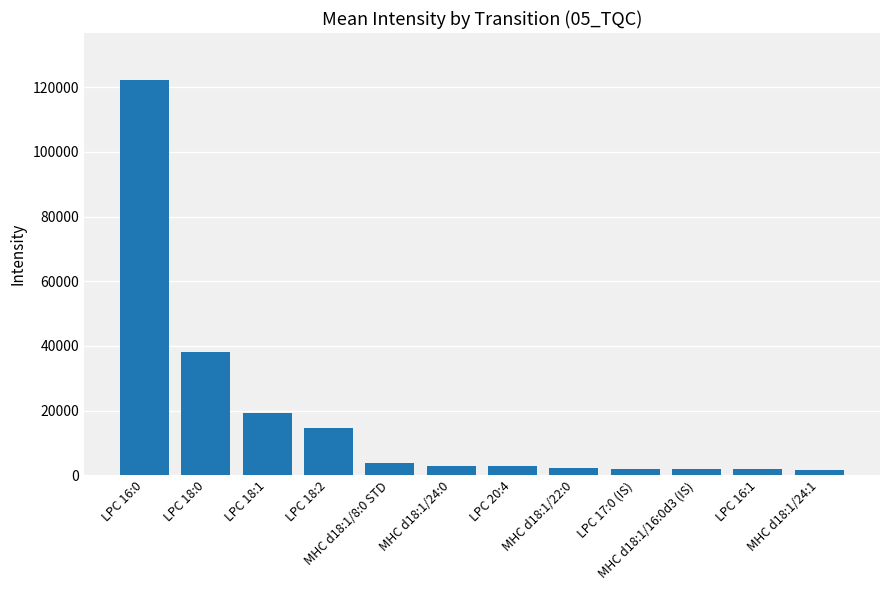

What is the value of the 1st bar from the left?

122124.5